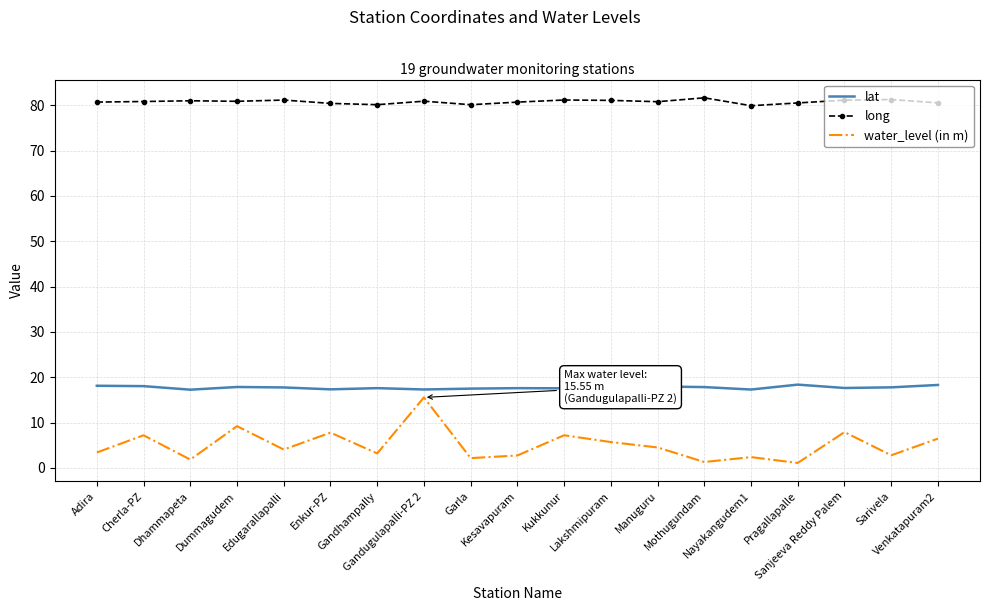

What are all the series names shown in the legend?

lat, long, water_level (in m)